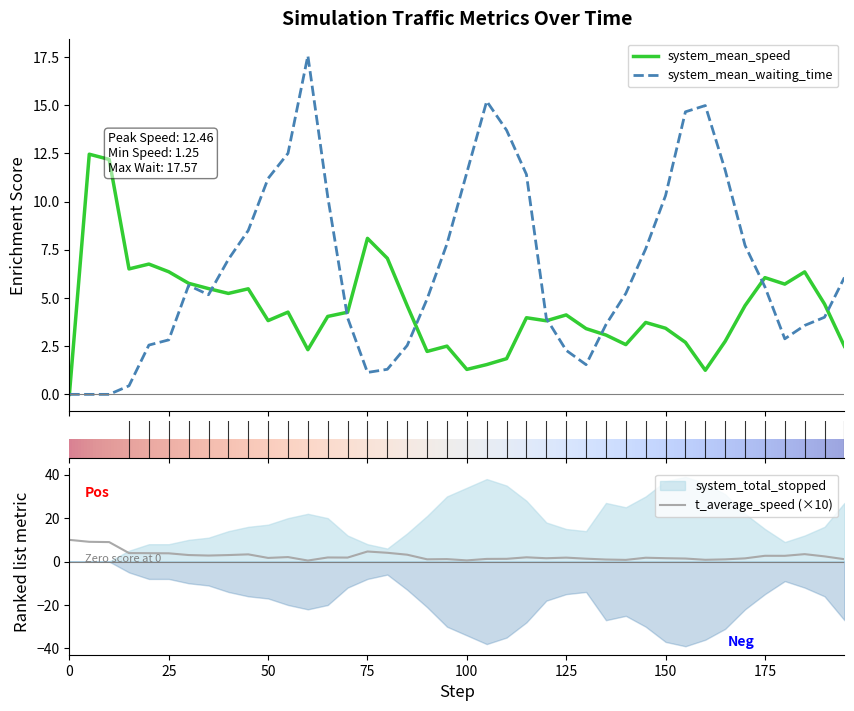

True or false: t_average_speed (×10) has a value of 1.7 at 50.

True